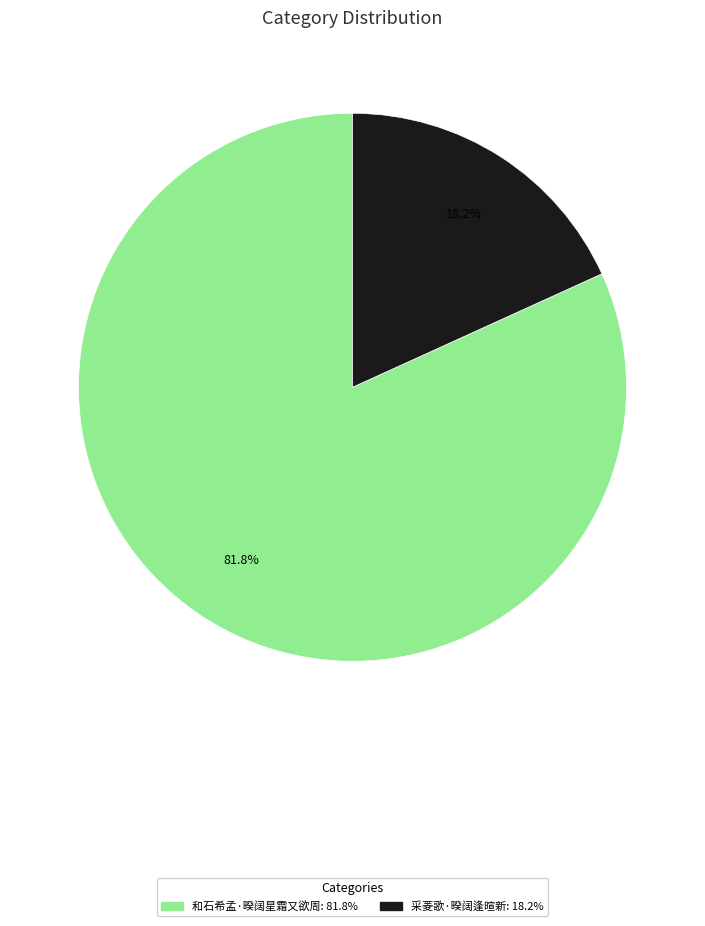

To the nearest percent, what is the combined percentage of 和石希孟·暌阔星霜又欲周 and 采菱歌·暌阔逢暄新?

100%